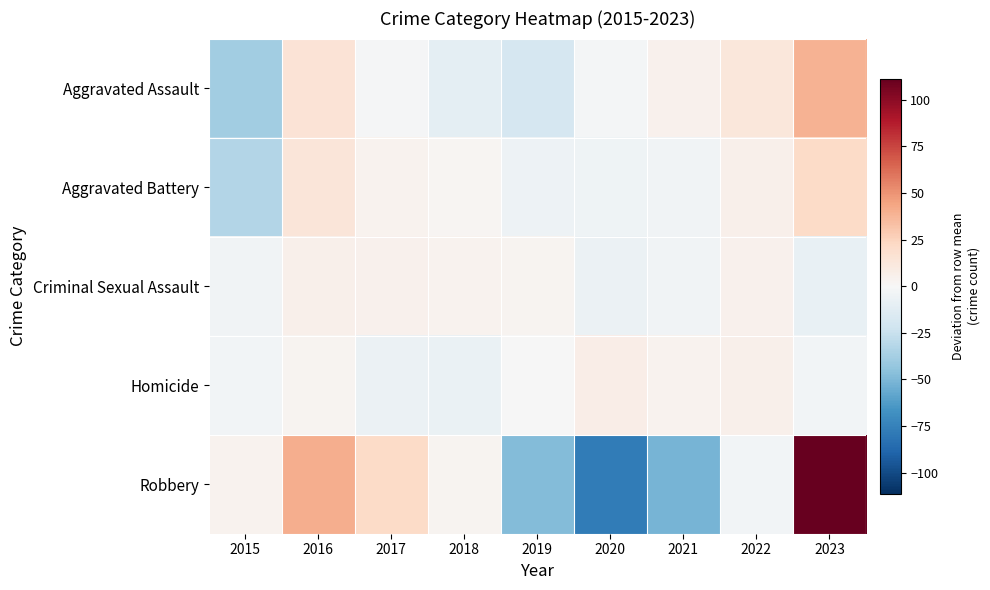

Count the number of categories in the chart.

9